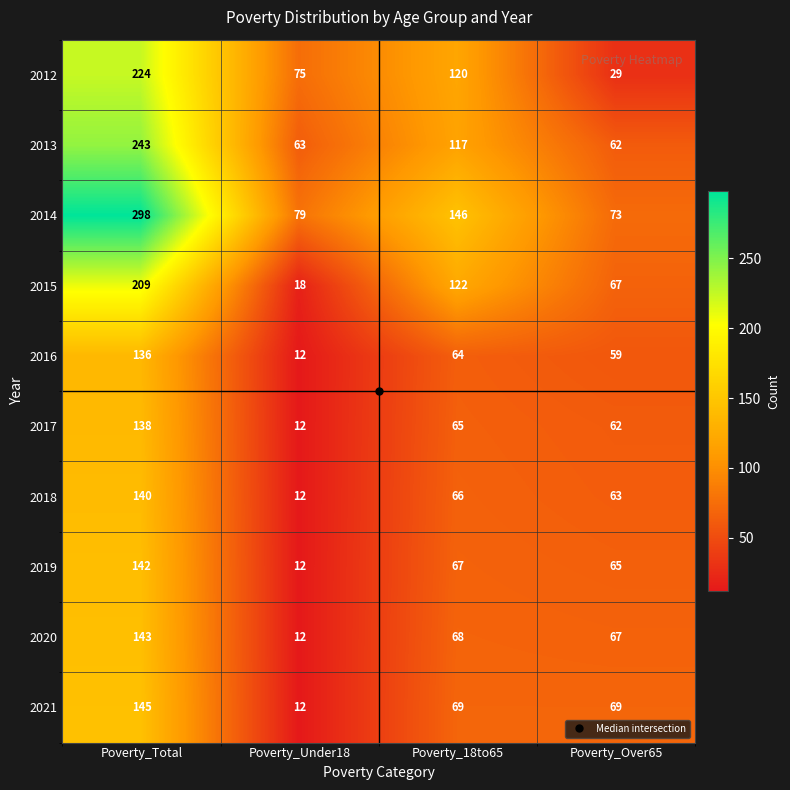

At which category is the sum across all series the highest?

Poverty_Total